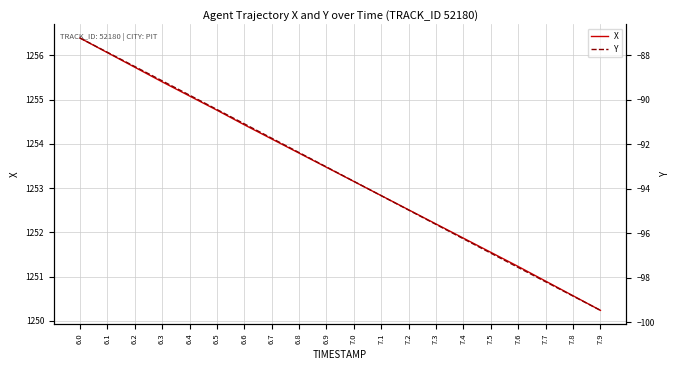

Reading left to right, list all the values displayed in this chart.

X: 6.0=1256.4	6.1=1256.1	6.2=1255.7	6.3=1255.4	6.4=1255.1	6.5=1254.8	6.6=1254.4	6.7=1254.1	6.8=1253.8	6.9=1253.5	7.0=1253.2	7.1=1252.8	7.2=1252.5	7.3=1252.2	7.4=1251.9	7.5=1251.5	7.6=1251.2	7.7=1250.9	7.8=1250.6	7.9=1250.2
Y: 6.0=-87.2	6.1=-87.9	6.2=-88.5	6.3=-89.2	6.4=-89.8	6.5=-90.4	6.6=-91.1	6.7=-91.7	6.8=-92.4	6.9=-93.0	7.0=-93.7	7.1=-94.3	7.2=-95.0	7.3=-95.6	7.4=-96.3	7.5=-96.9	7.6=-97.5	7.7=-98.2	7.8=-98.8	7.9=-99.5